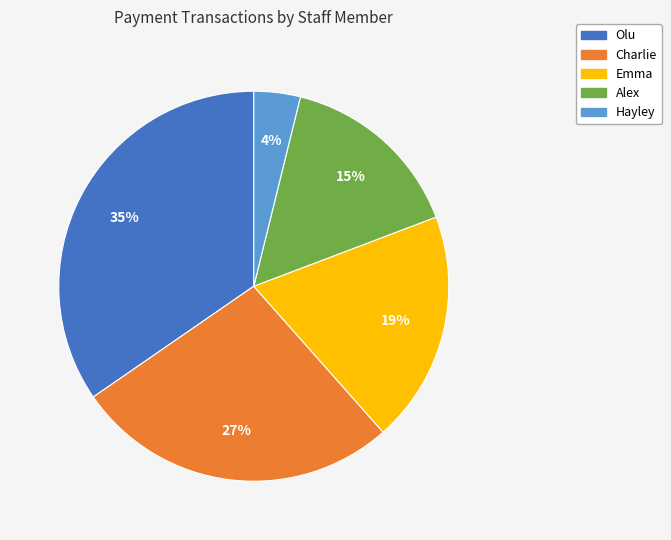

How many segments does this pie chart have?

5